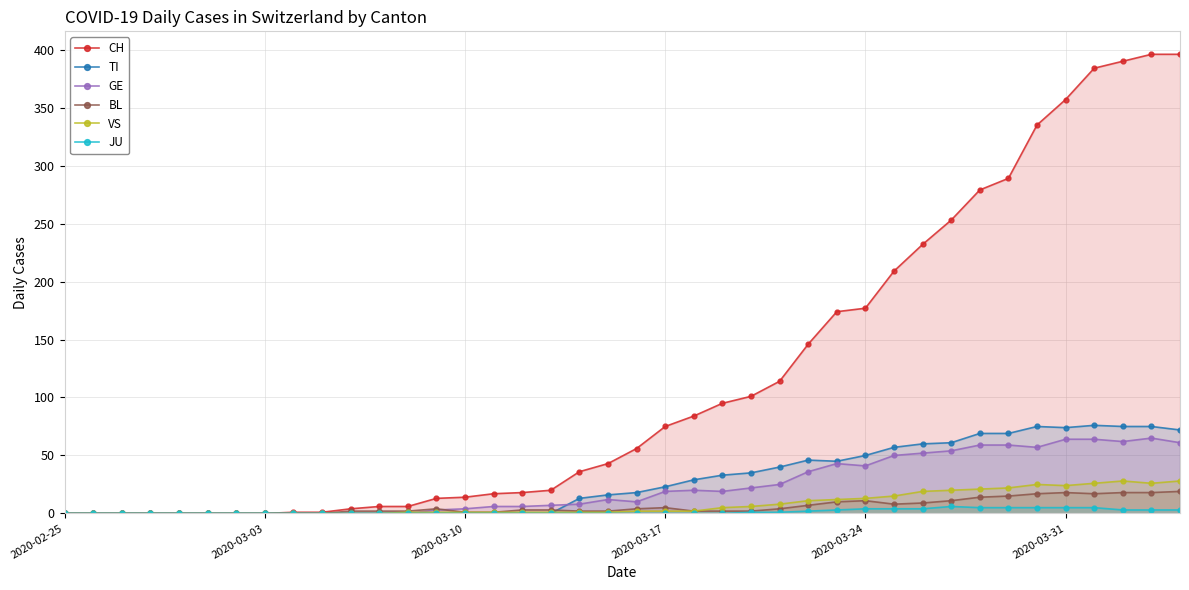

What is the difference between the second highest and minimum values in the JU series?

5